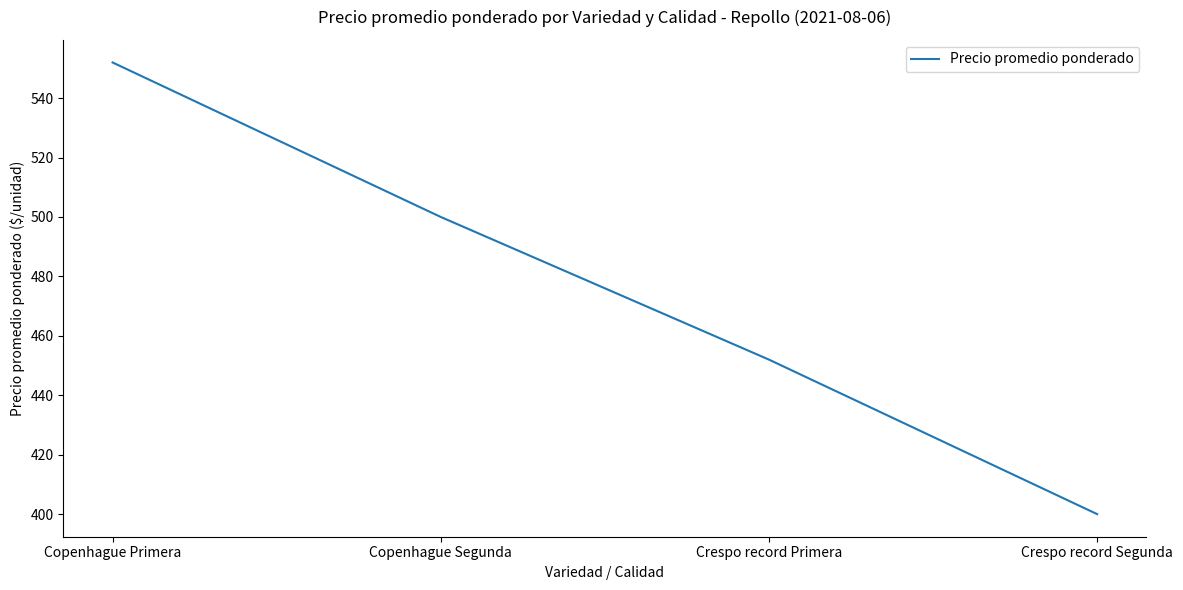

Reading left to right, list all the values displayed in this chart.

552	500	452	400